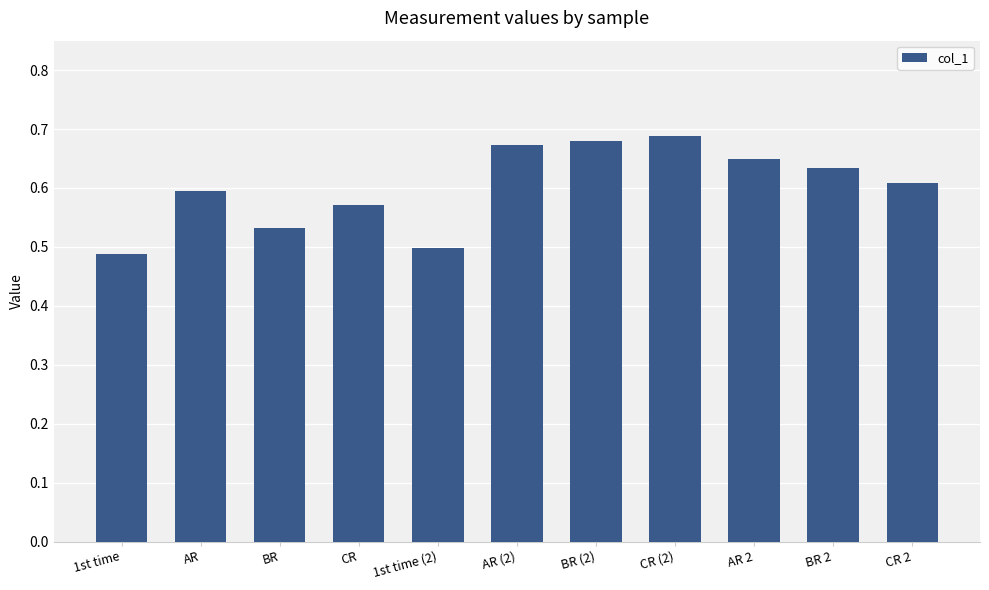

Count the values in the range 0 to 1.

11